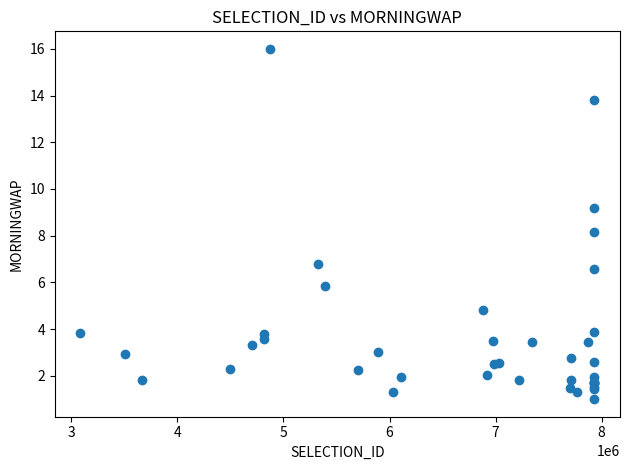

What Y value in the scatter plot is closest to 8?

8.2